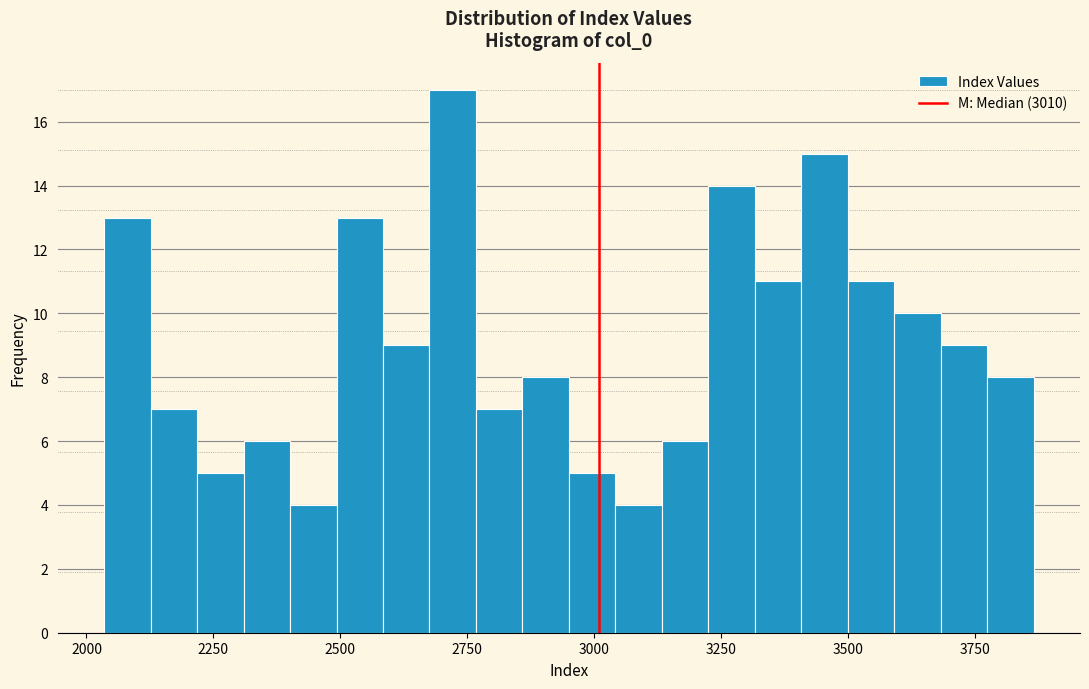

Read against the x-axis, roughly where is the centre of the tallest bar?

2700